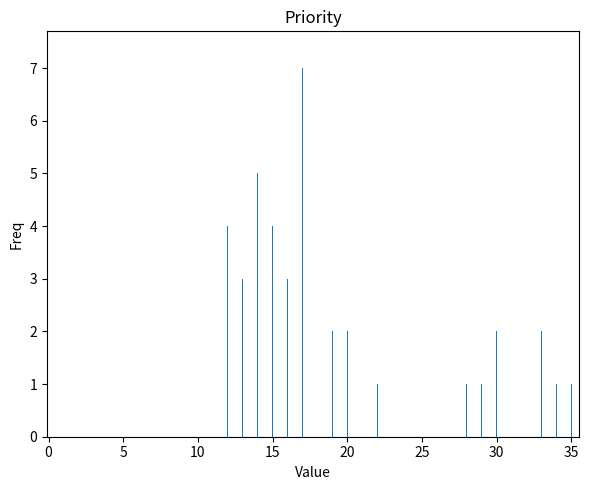

What is the maximum value shown in the chart?

7